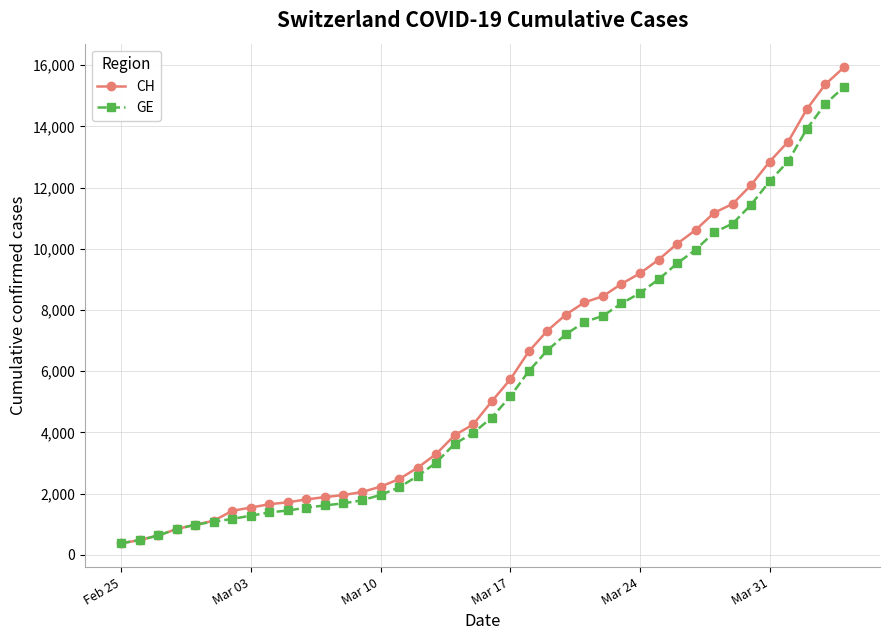

At how many categories does at least one series exceed 12631?

5